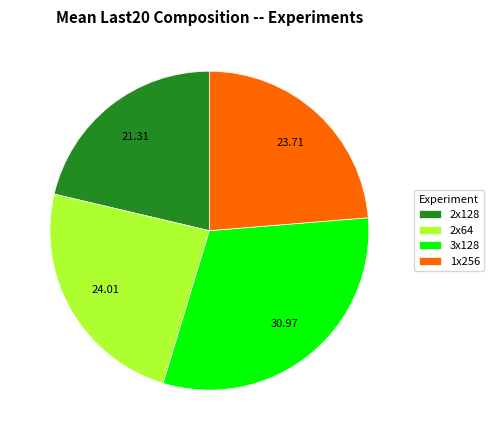

Combined, do 2x64 and 3x128 account for over 50%?

Yes